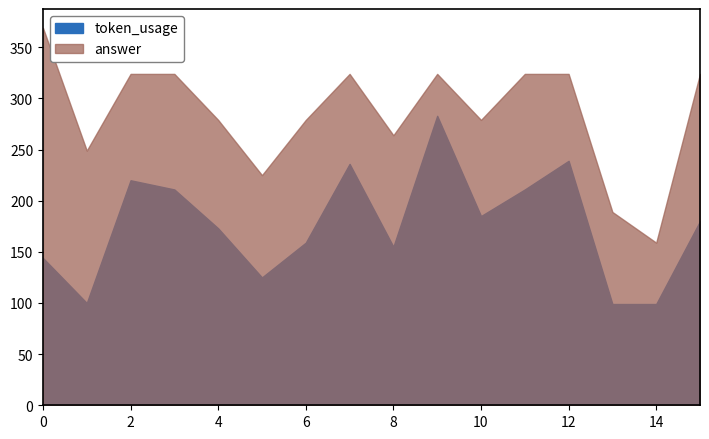

Is the value of token_usage at 7 greater than the value of answer at 1?

No